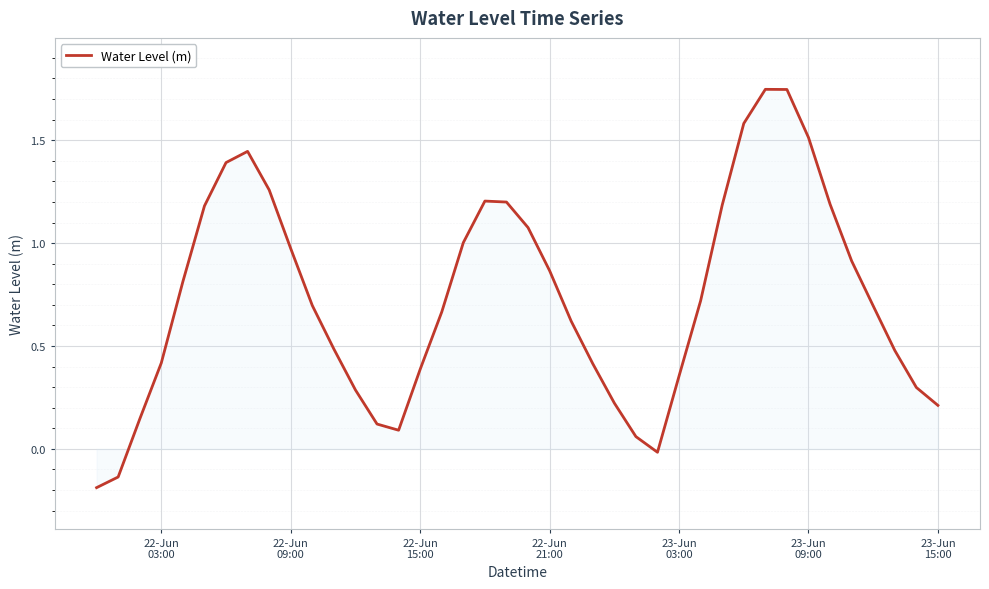

How many positive values are there?

37